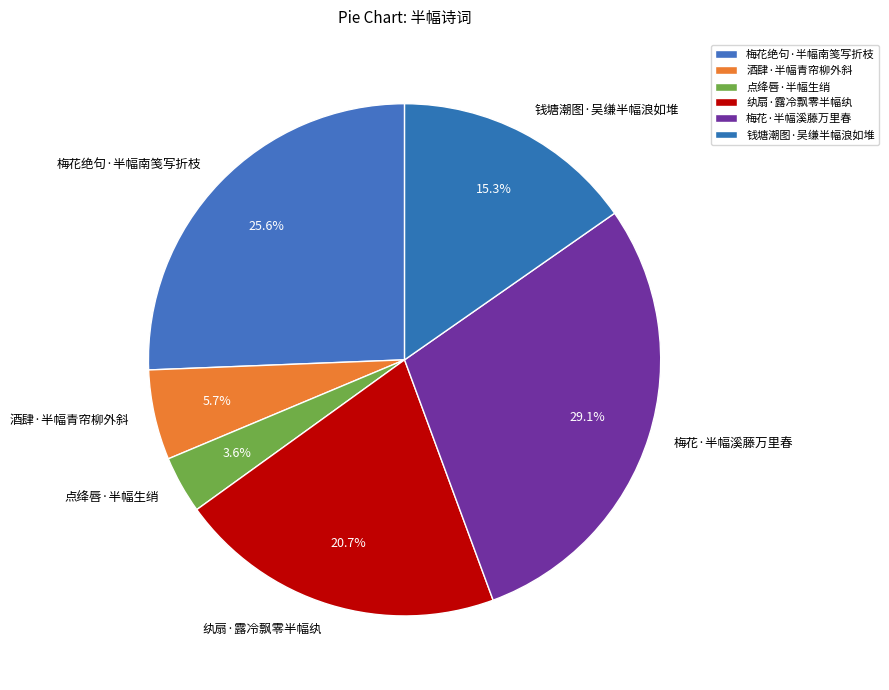

Approximately how many times larger is the value at 钱塘潮图·吴缣半幅浪如堆 compared to 纨扇·露冷飘零半幅纨?

0.7